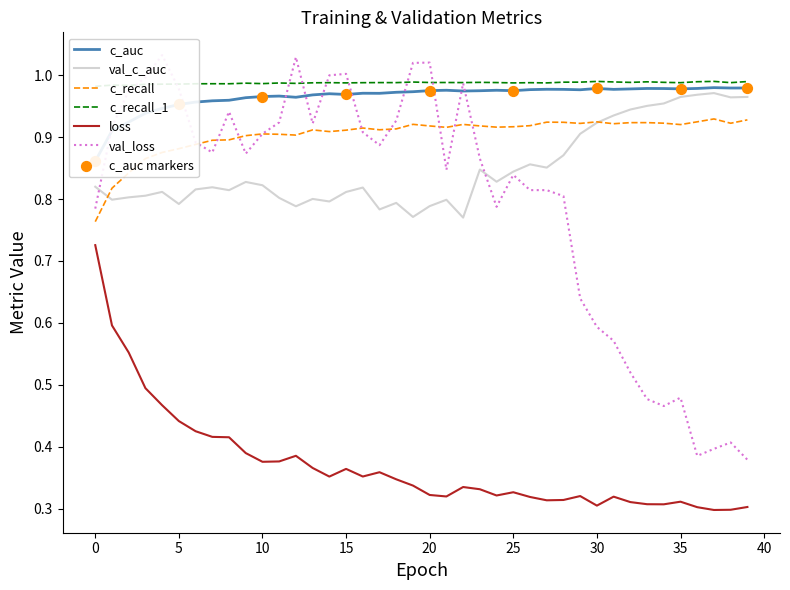

What are all the series names shown in the legend?

c_auc, val_c_auc, loss, val_loss, c_recall, c_recall_1